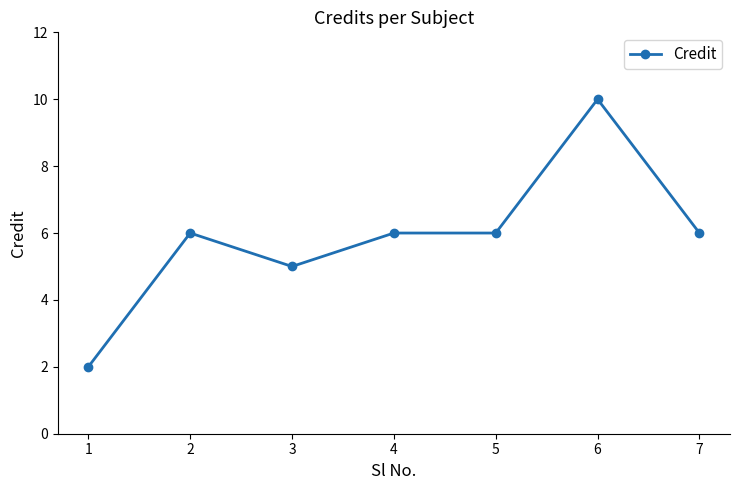

What is the difference between the maximum and minimum values?

8